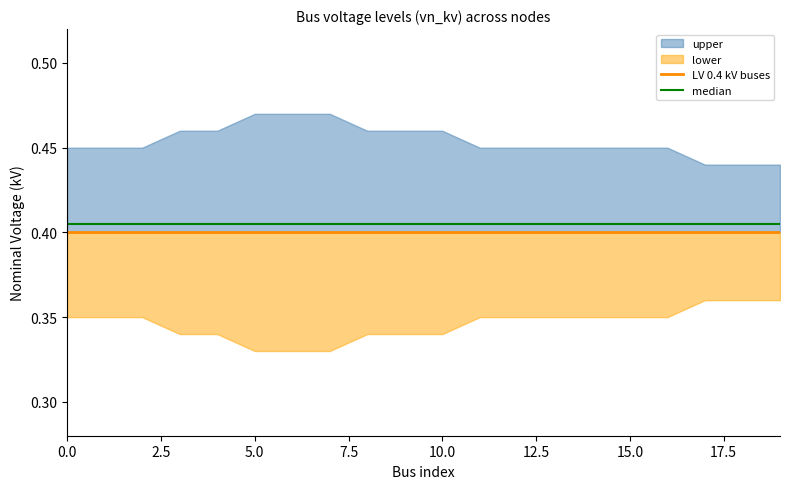

Does the chart have visible grid lines?

No